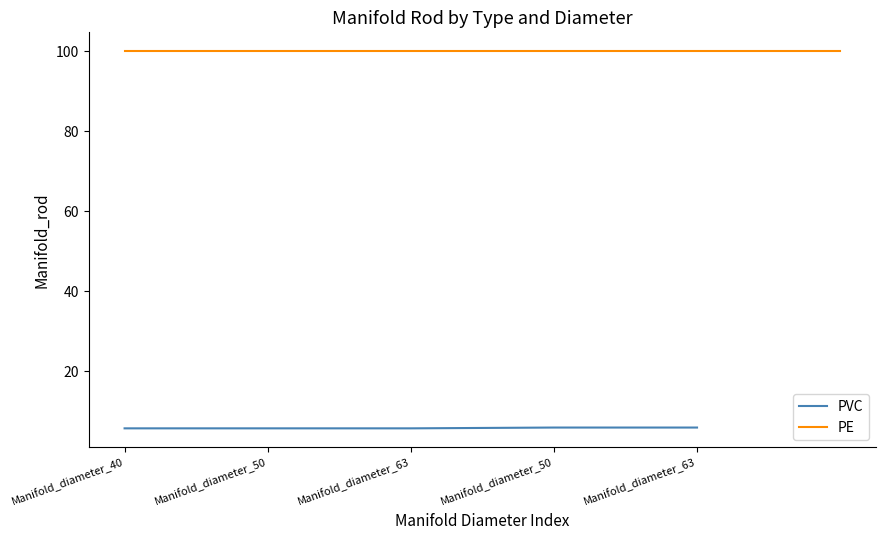

List the labels in order of value, smallest first.

Manifold_diameter_40, Manifold_diameter_50, Manifold_diameter_63, Manifold_diameter_50, Manifold_diameter_63